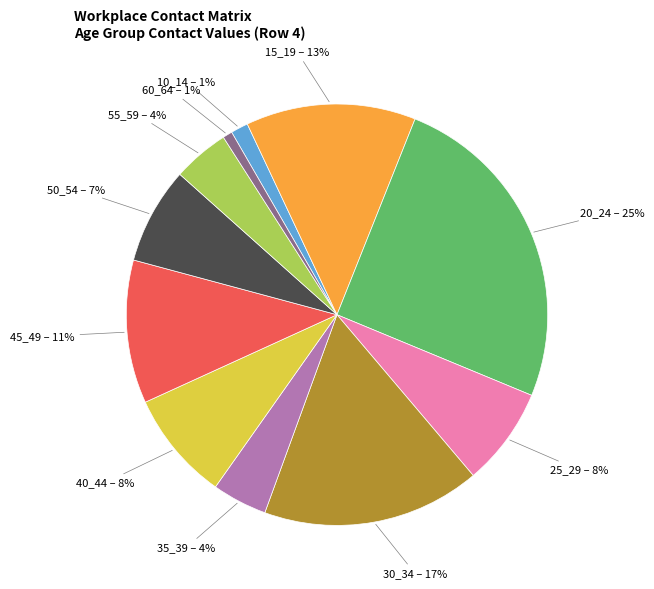

Do 10_14 and 30_34 together represent more than half of the pie?

No